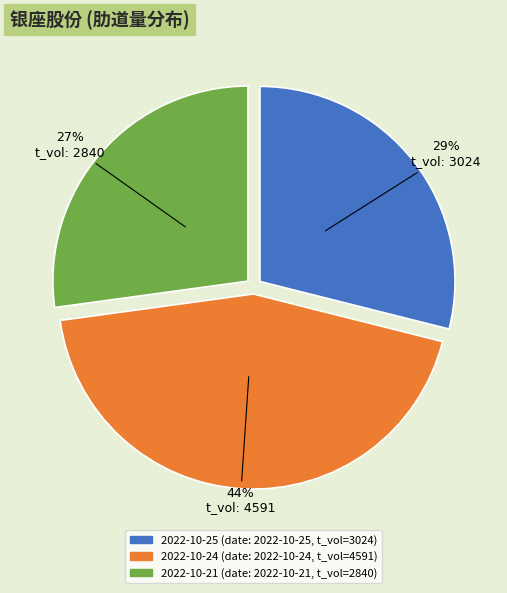

To the nearest percent, what is the average slice percentage?

33%